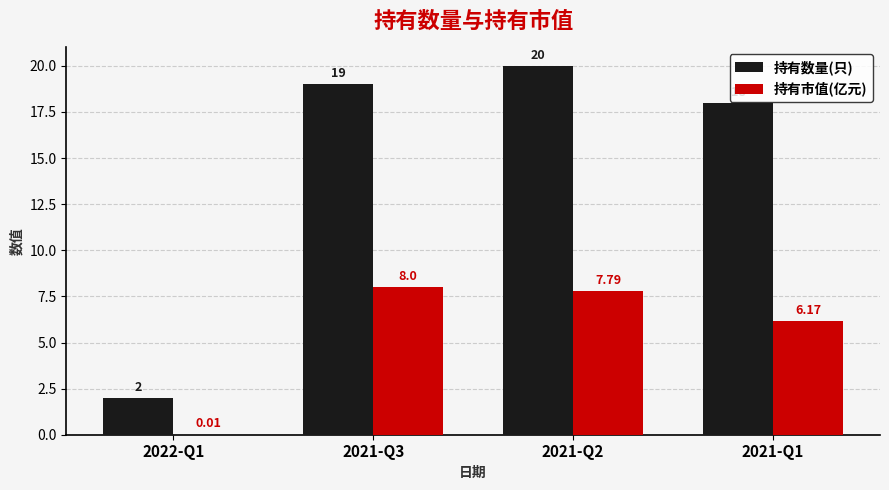

Are the bars horizontal?

No